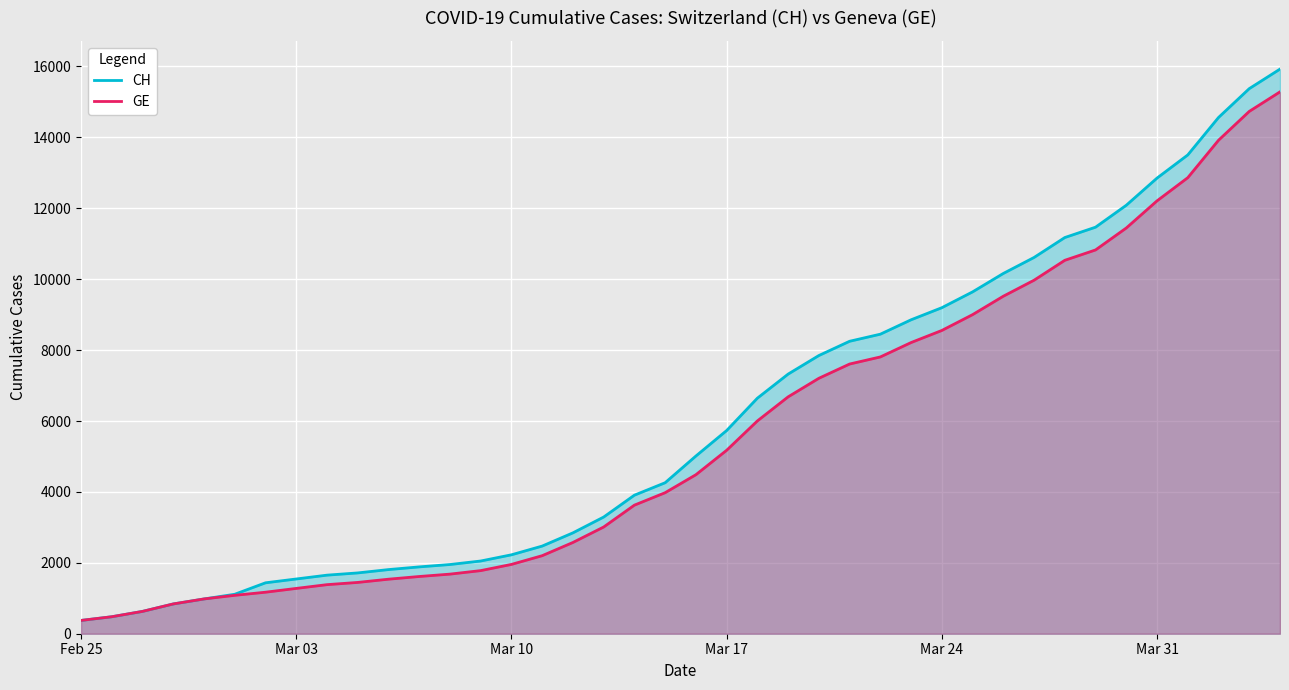

Which series has the largest range (max minus min)?

CH